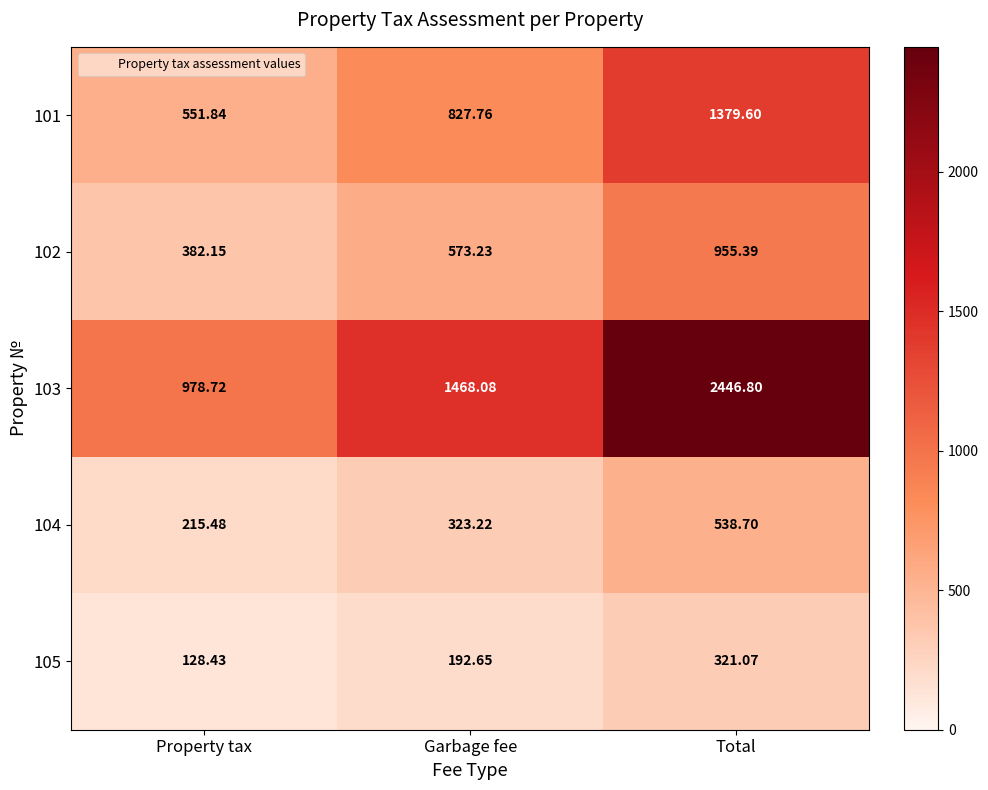

Where is 105 nearest to the value 224?

Garbage fee